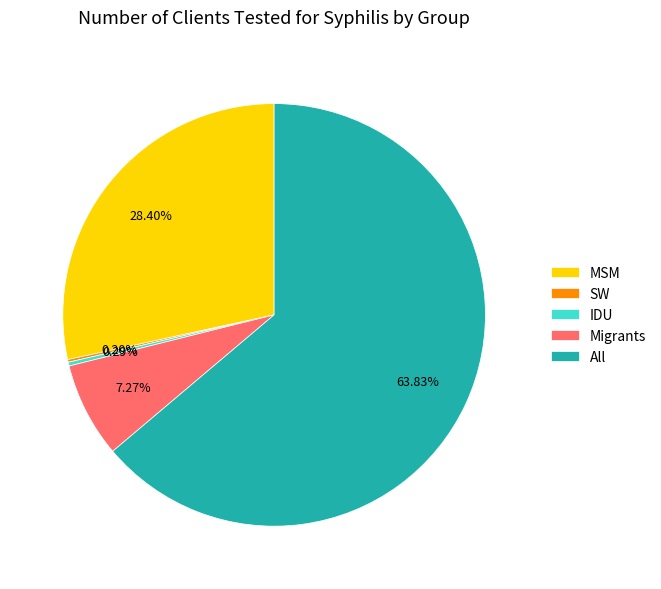

Do IDU and All together represent more than half of the pie?

Yes